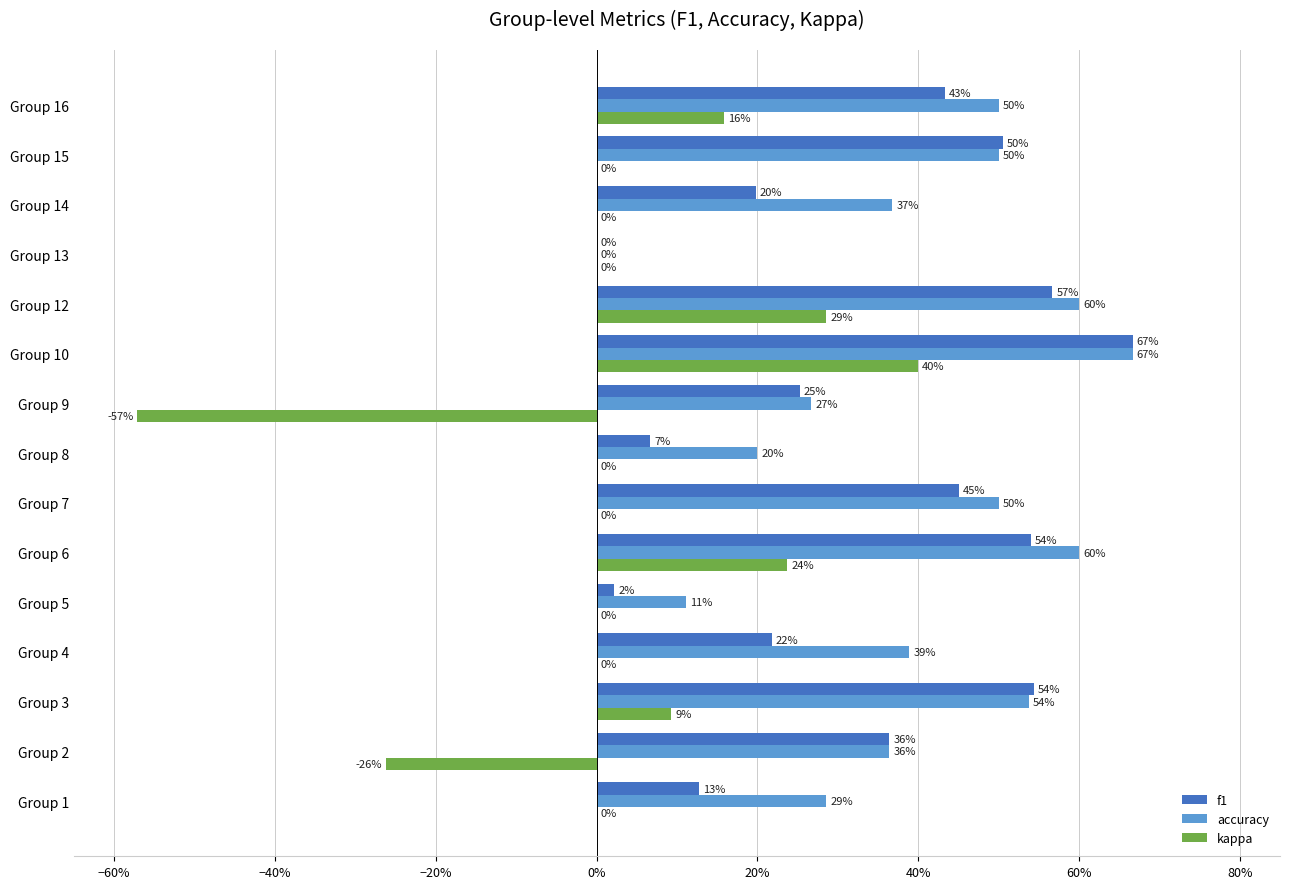

What are all the series names shown in the legend?

f1, accuracy, kappa